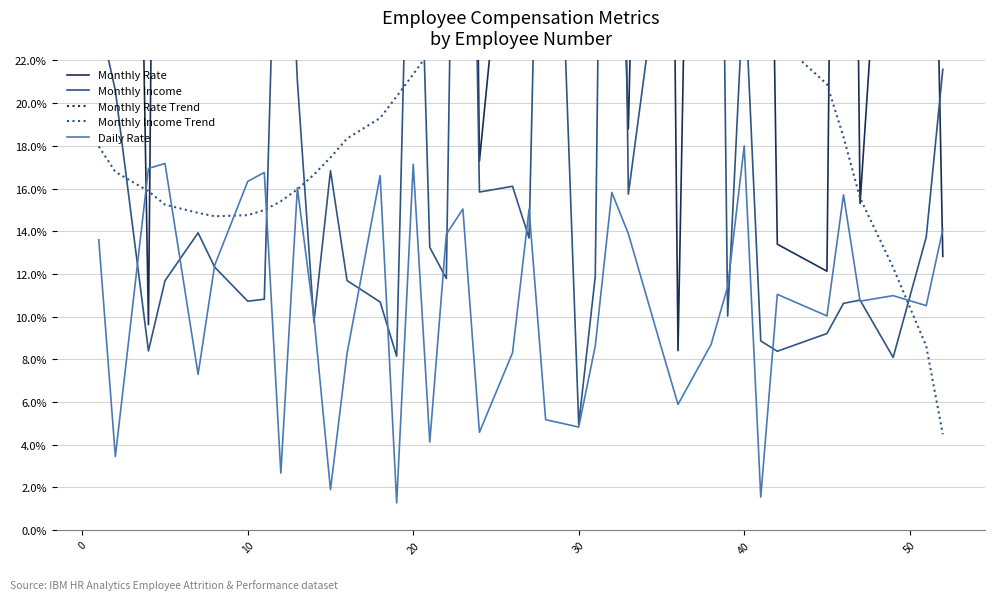

How many interior local valleys does the Monthly Rate Trend series have?

1